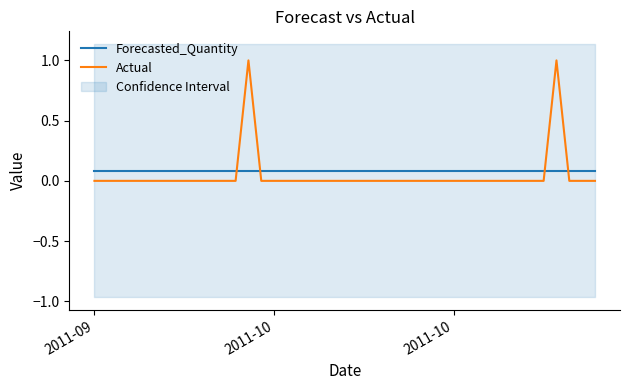

How many lines are shown in the chart?

2